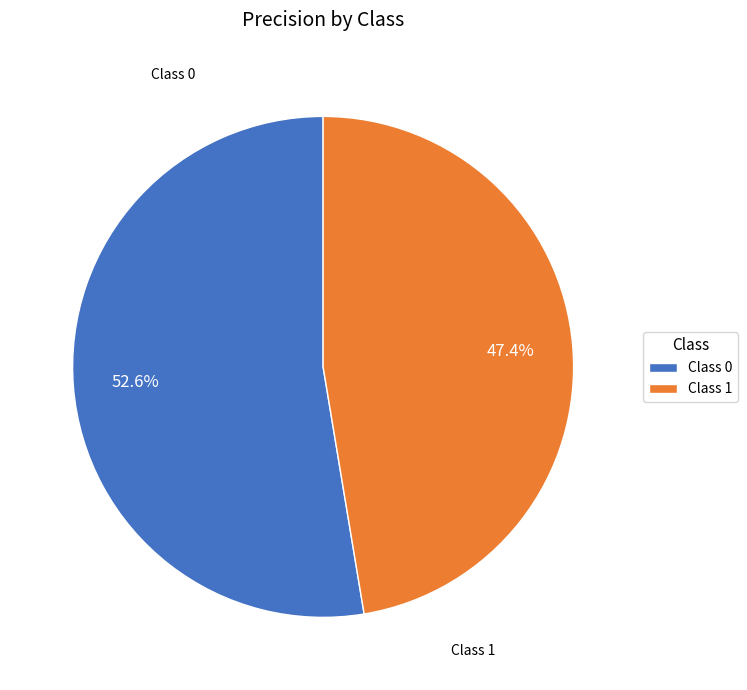

Between Class 0 and Class 1, which is larger?

Class 0